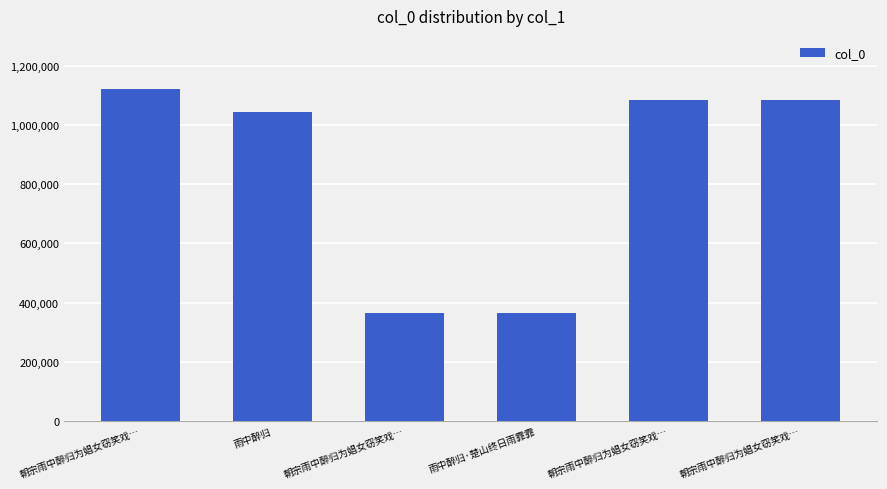

The chart shows a value of 367120 at 朝宗雨中醉归为娼女窃笑戏…. True or false?

True